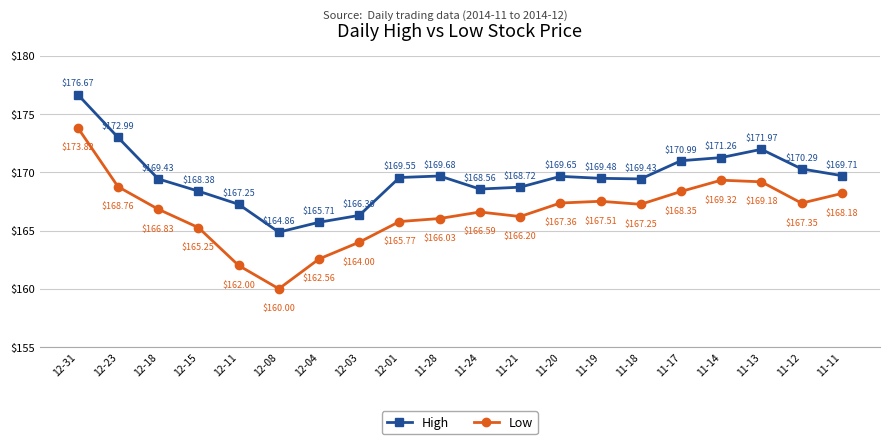

At 11-24, list the series in order from largest to smallest.

High, Low